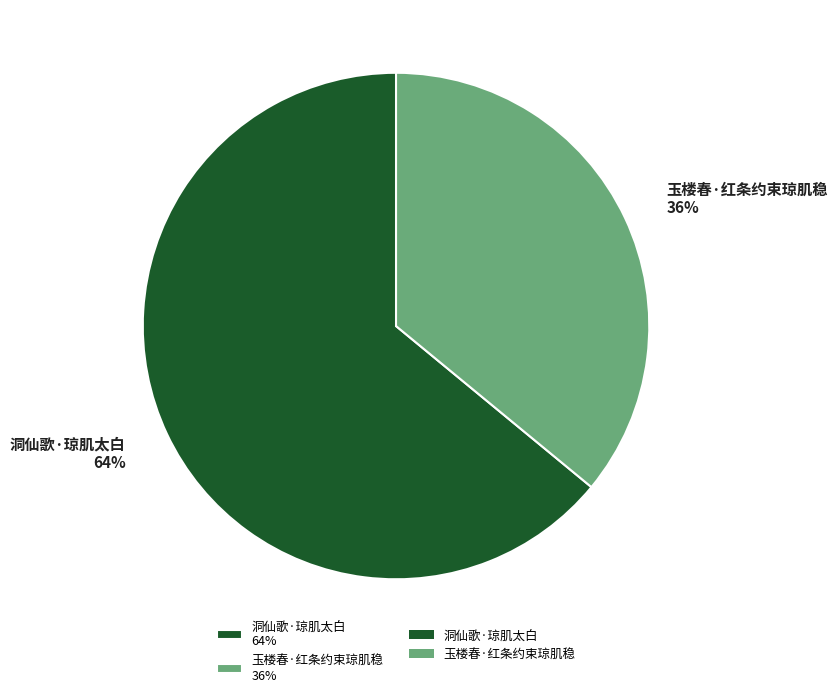

Is it true that 玉楼春·红条约束琼肌稳 is 48% of the pie?

False